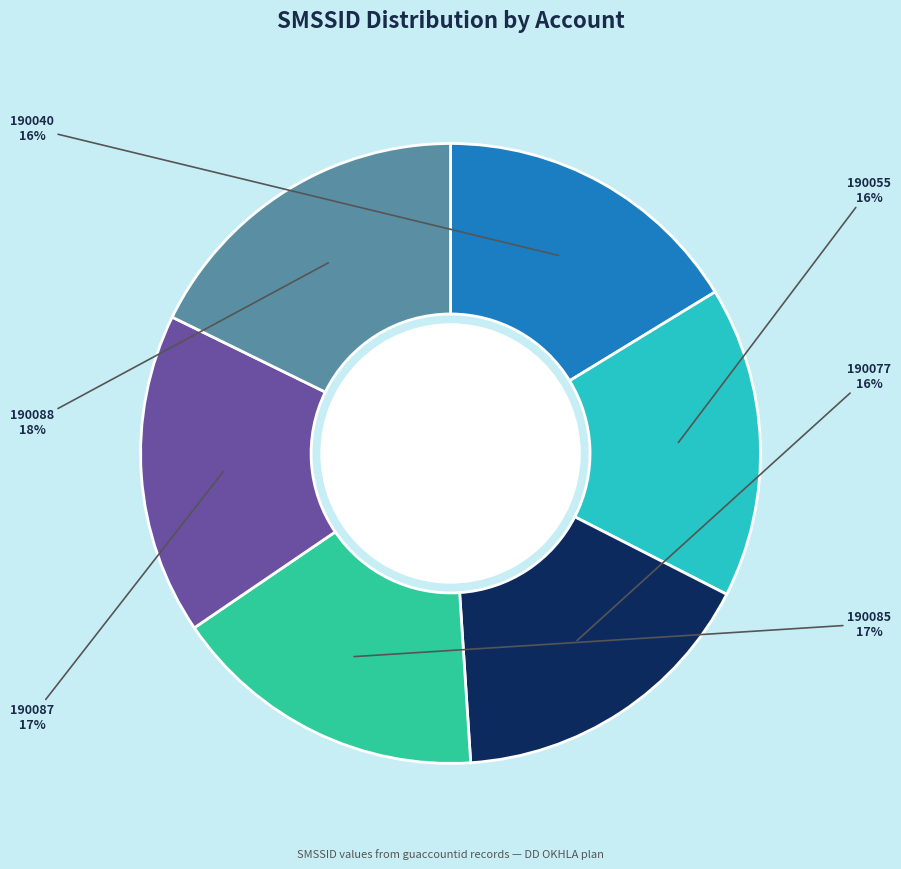

What is the largest slice in the pie chart?

190088